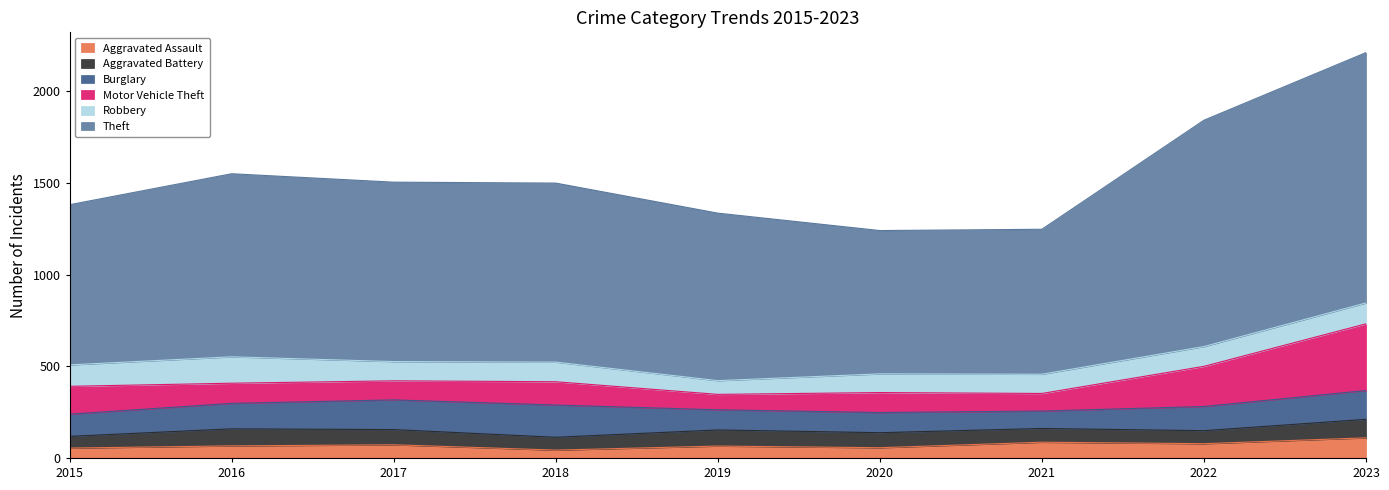

Reading left to right, what are all the values shown in this chart?

Aggravated Assault: 2015=54	2016=66	2017=72	2018=43	2019=65	2020=56	2021=86	2022=78	2023=110
Aggravated Battery: 2015=64	2016=93	2017=83	2018=70	2019=88	2020=82	2021=75	2022=71	2023=101
Burglary: 2015=121	2016=139	2017=162	2018=176	2019=110	2020=110	2021=95	2022=132	2023=157
Motor Vehicle Theft: 2015=152	2016=110	2017=104	2018=127	2019=84	2020=109	2021=96	2022=219	2023=364
Robbery: 2015=117	2016=144	2017=105	2018=107	2019=75	2020=102	2021=105	2022=108	2023=114
Theft: 2015=874	2016=999	2017=979	2018=977	2019=914	2020=782	2021=791	2022=1235	2023=1366